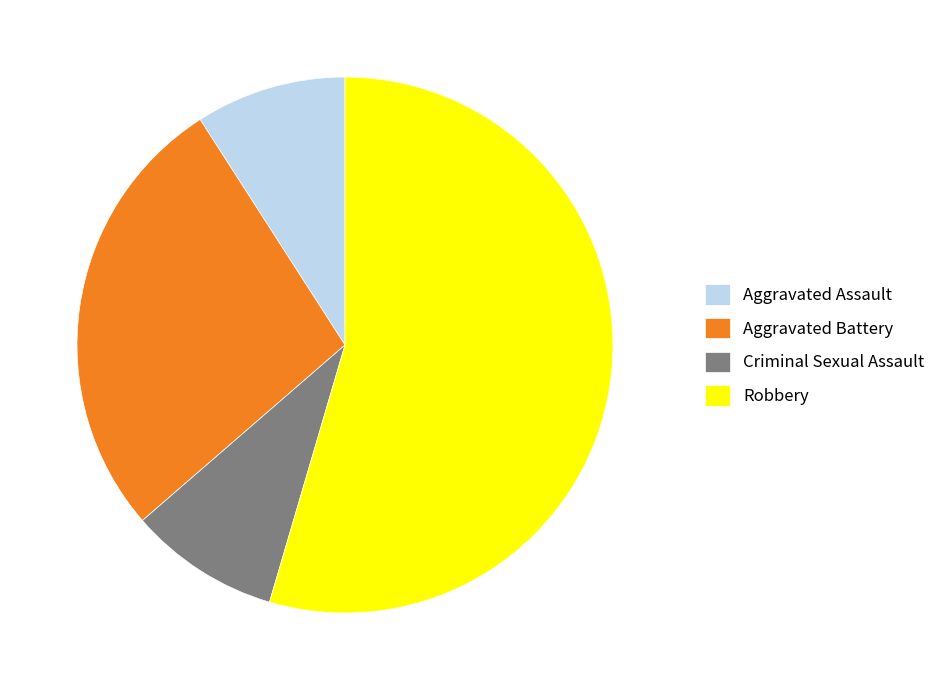

Which slice is the largest?

Robbery